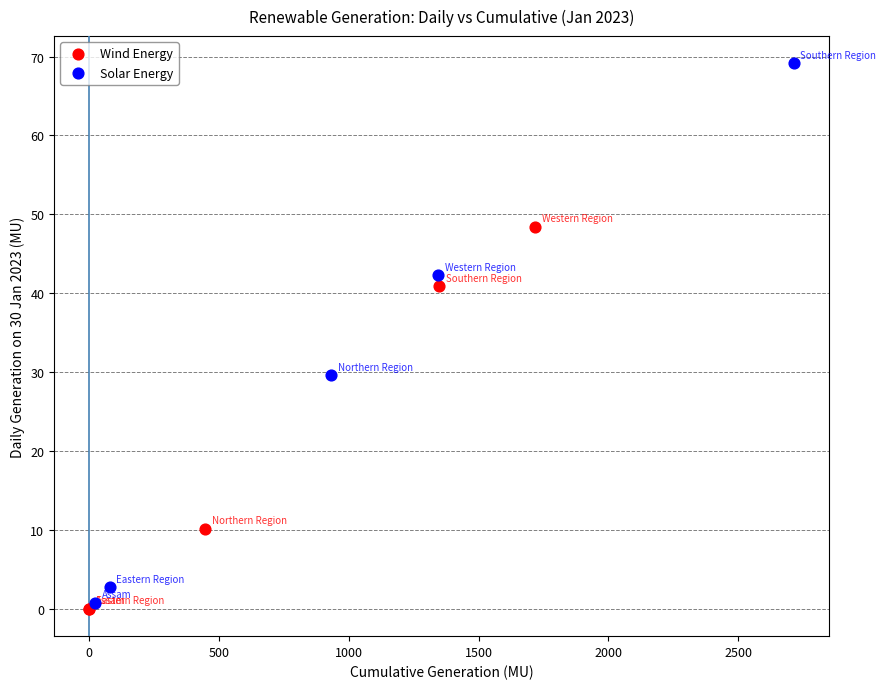

What are all the series names shown in the legend?

Wind Energy, Solar Energy